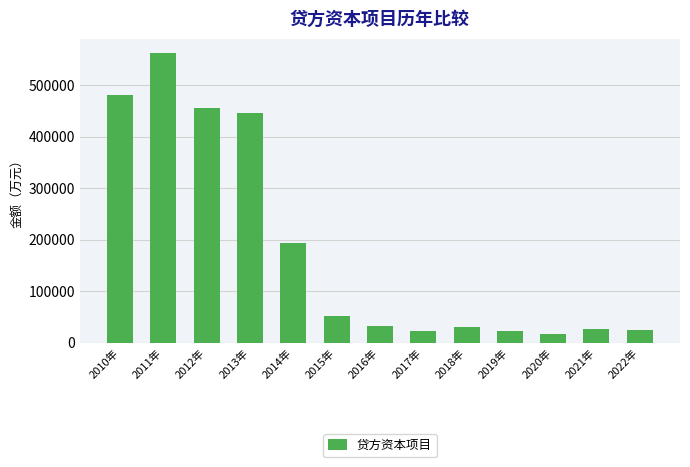

At which category does the chart reach its peak across all series?

2011年